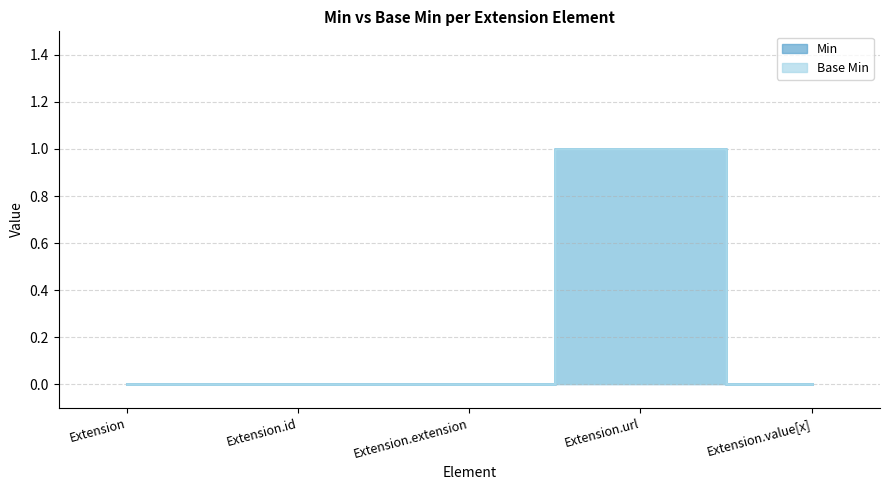

What is the label of the 2nd point from the right?

Extension.url